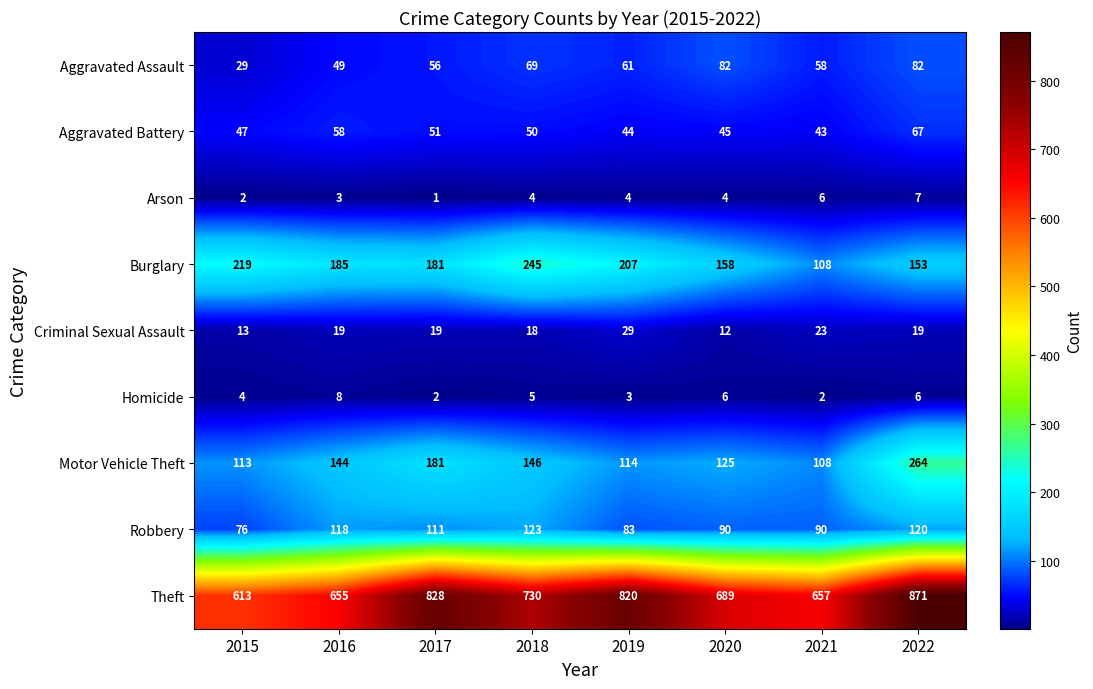

Read the Criminal Sexual Assault value at 2020, to the nearest 10.

10